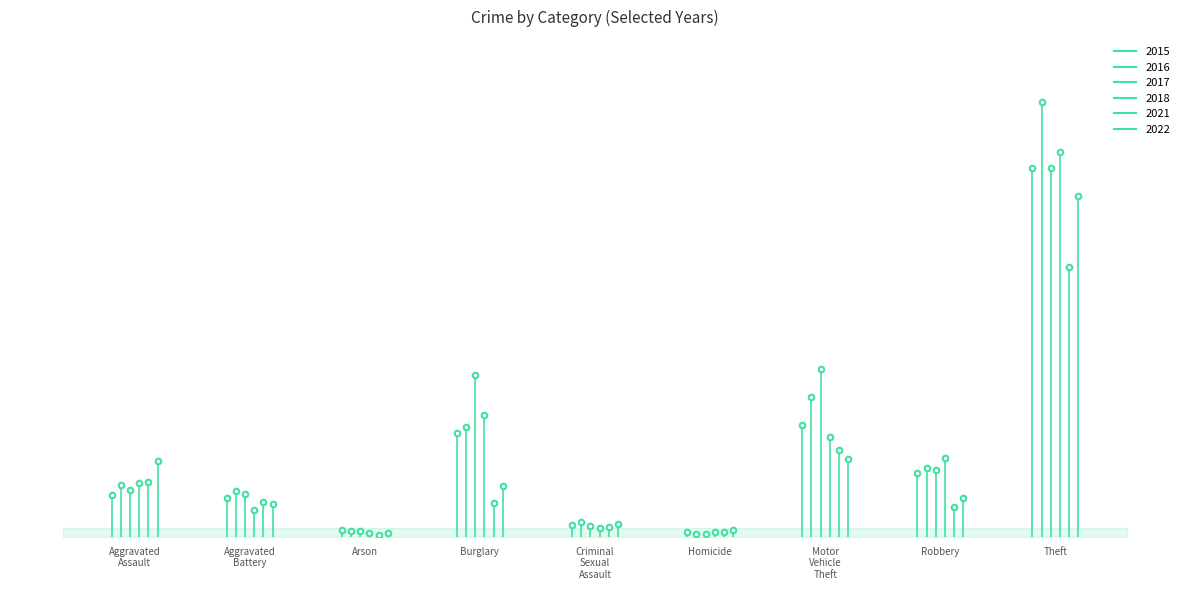

At how many categories does at least one series exceed 376?

1